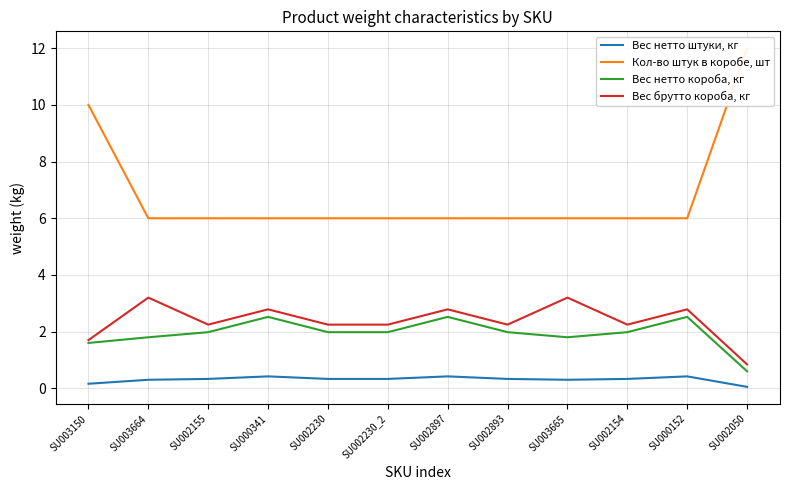

What is the value of the Вес нетто штуки, кг point at the 6th from the left?

0.3